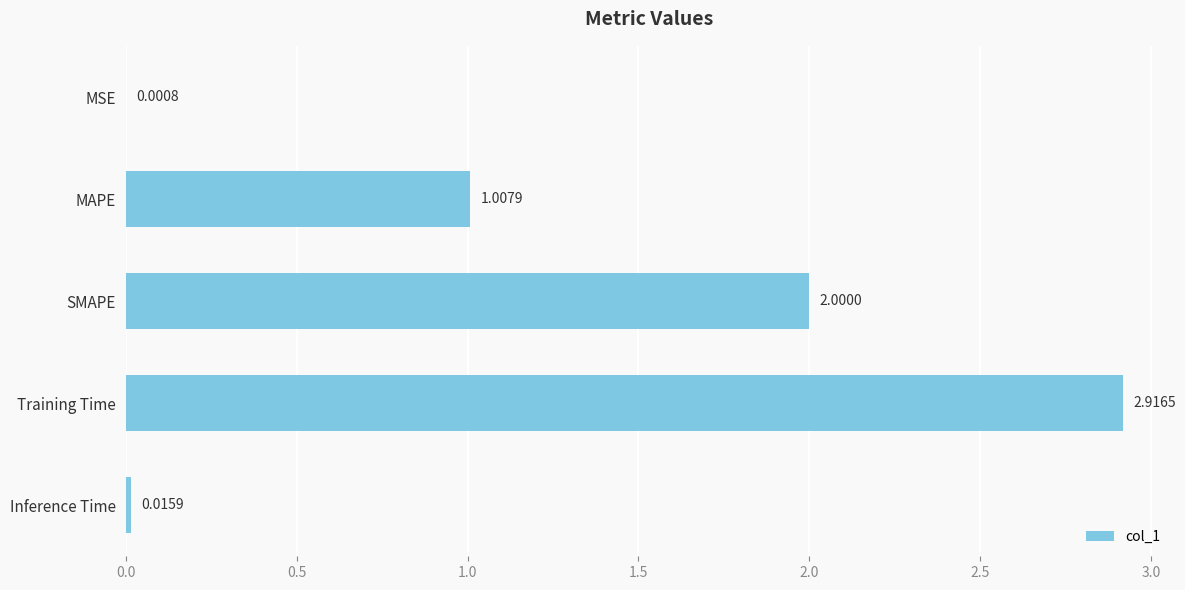

At which label is the value closest to 1?

MAPE